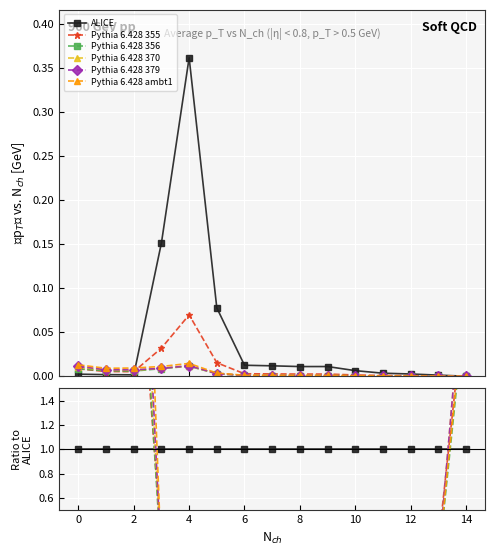

True or false: Pythia 6.428 355 and Pythia 6.428 379 cross at least once.

True